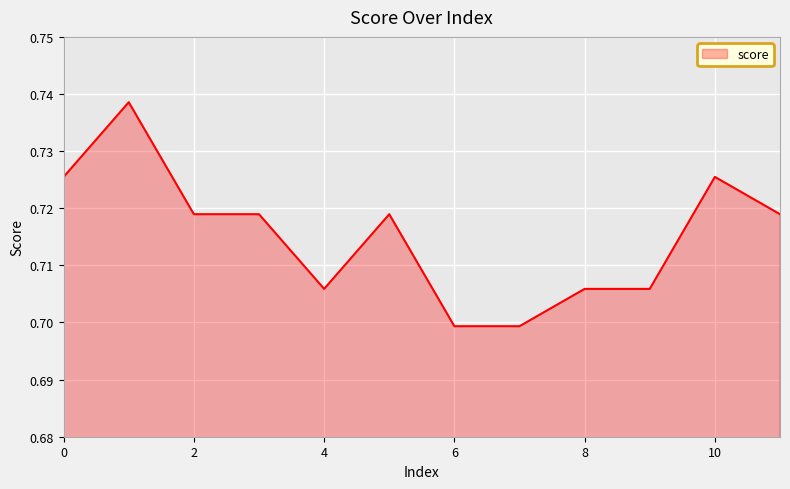

Is this an area chart (filled region under the line)?

Yes